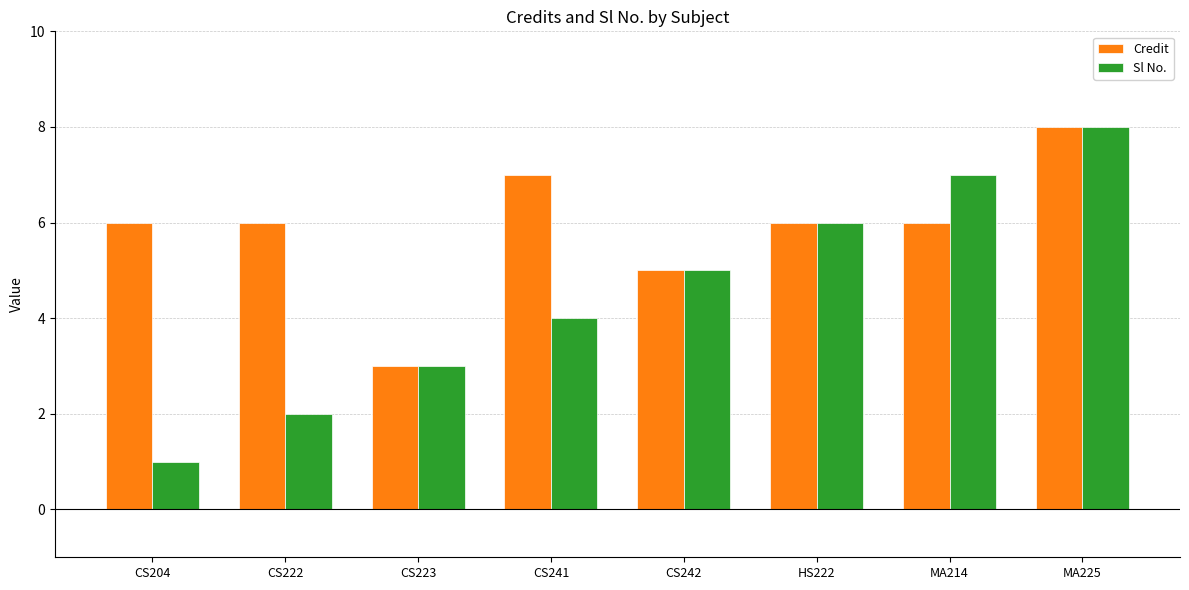

Between CS241 and HS222, which series saw the biggest shift?

Sl No.